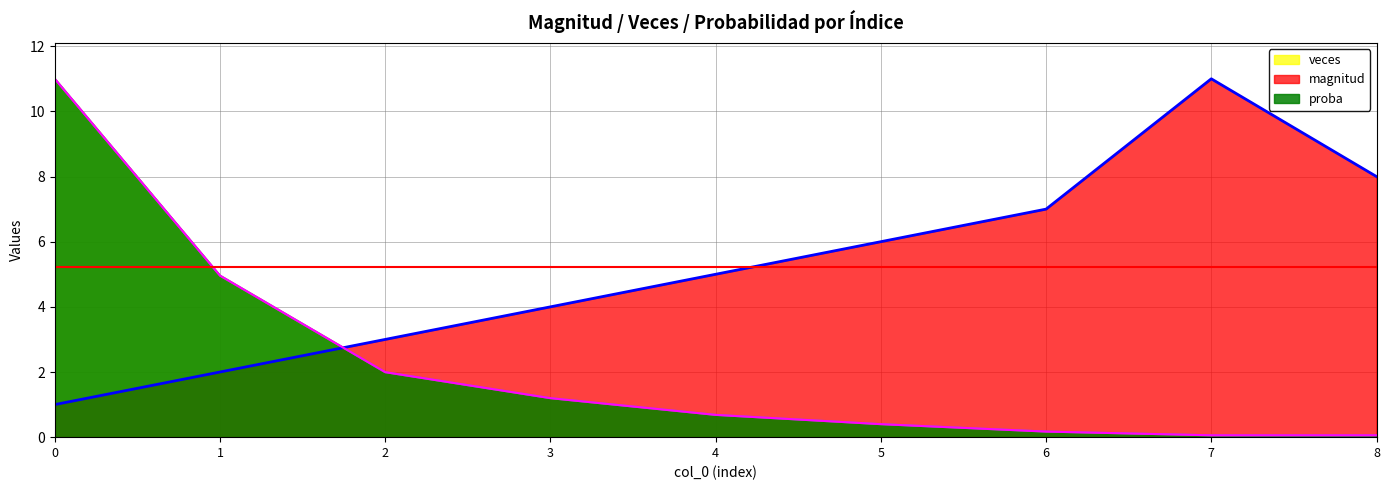

Is the value of proba at 6 greater than the value of magnitud at 8?

No